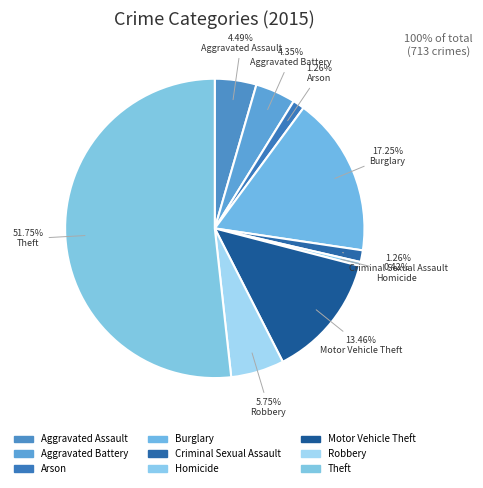

To the nearest percent, what is the difference between the Theft and Motor Vehicle Theft slice percentages?

38%